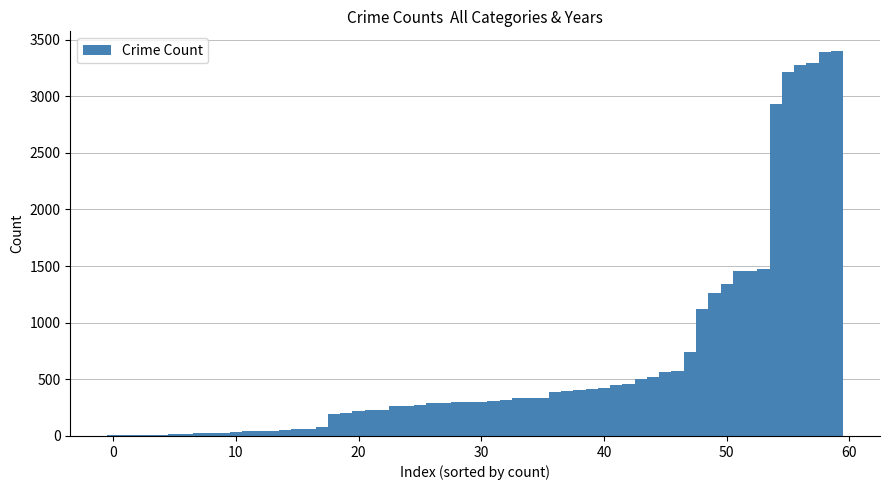

Count the number of categories in the chart.

60